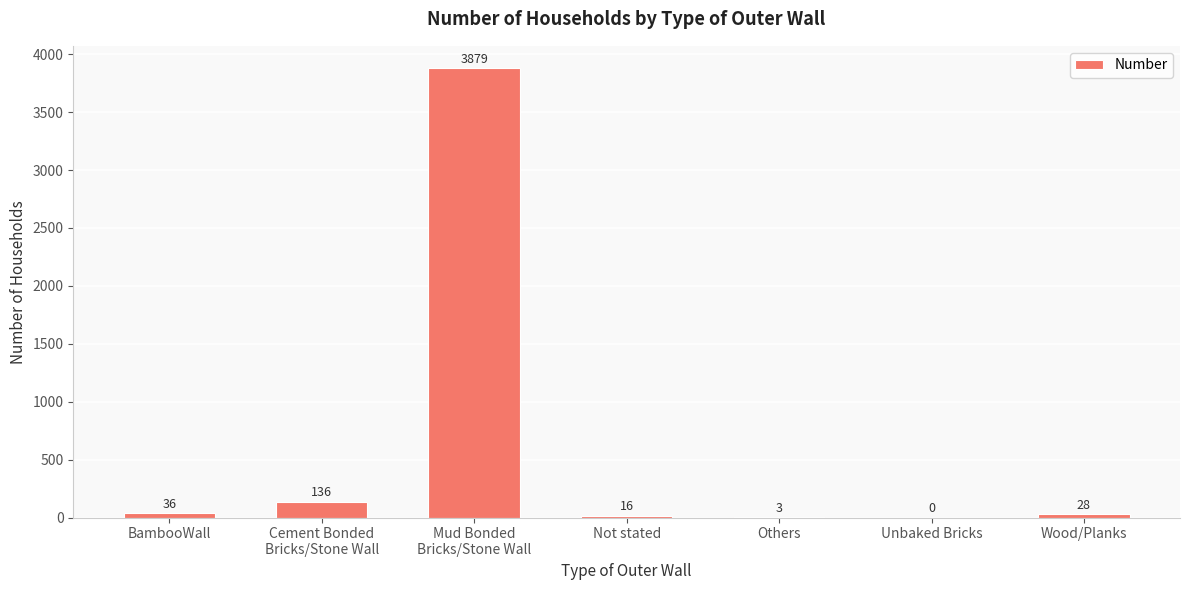

How many values are above zero?

6